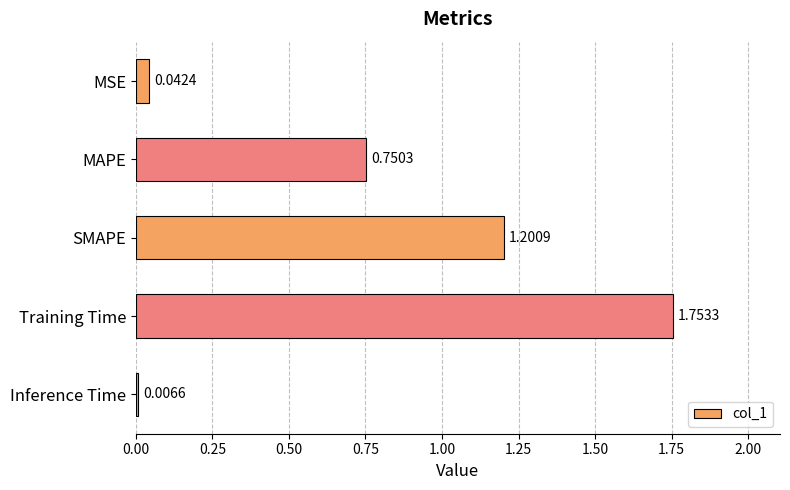

Which category has the lowest value across all series?

Inference Time